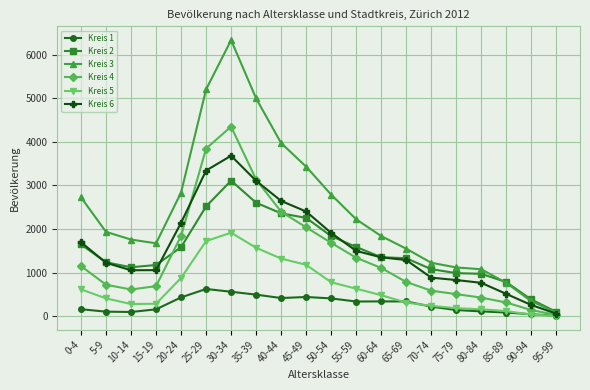

Count the number of data series in this chart.

6